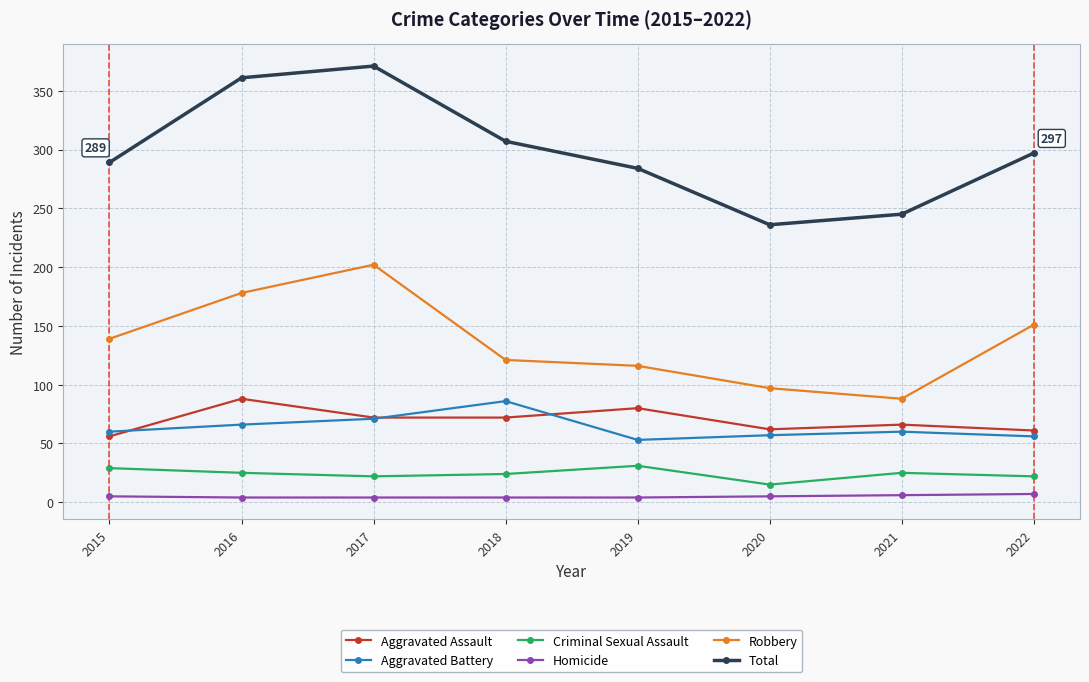

True or false: Total and Aggravated Battery intersect in this chart.

False